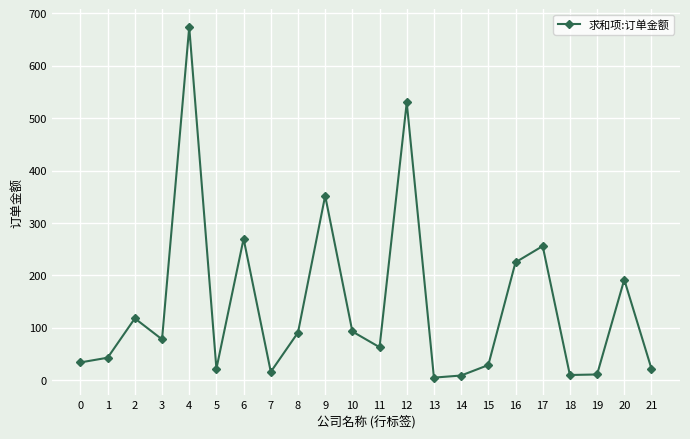

What is the change in value from 2 to 16?

+107